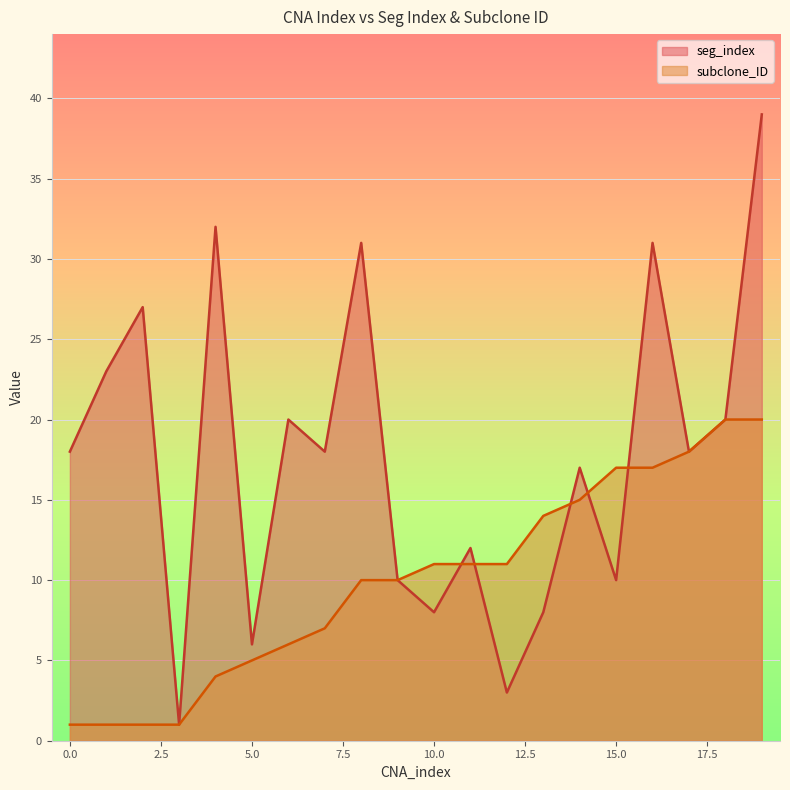

What are all the series names shown in the legend?

seg_index, subclone_ID